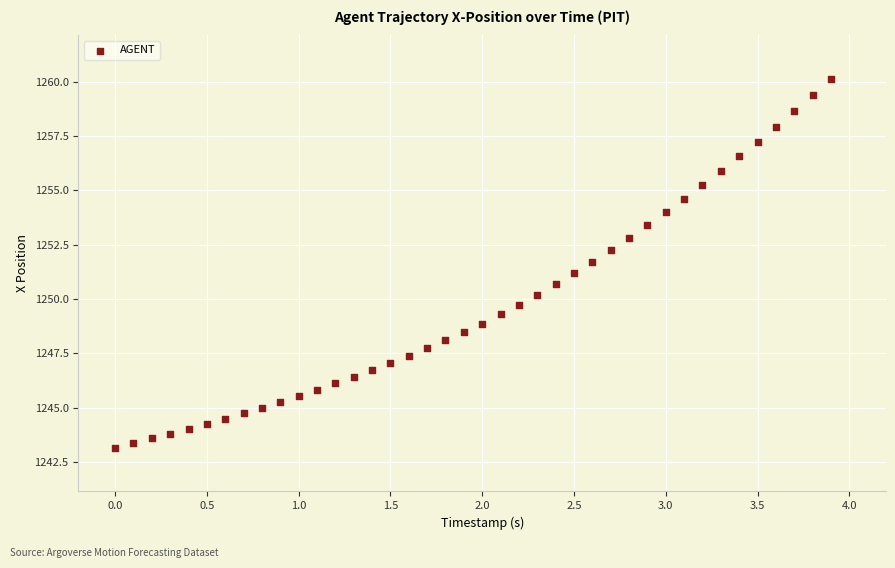

What is the range of X values (max minus min)?

3.9